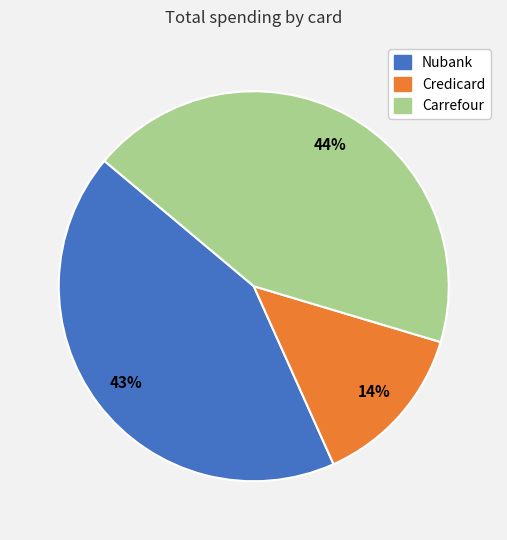

What percentage is the Nubank slice, to the nearest percent?

43%